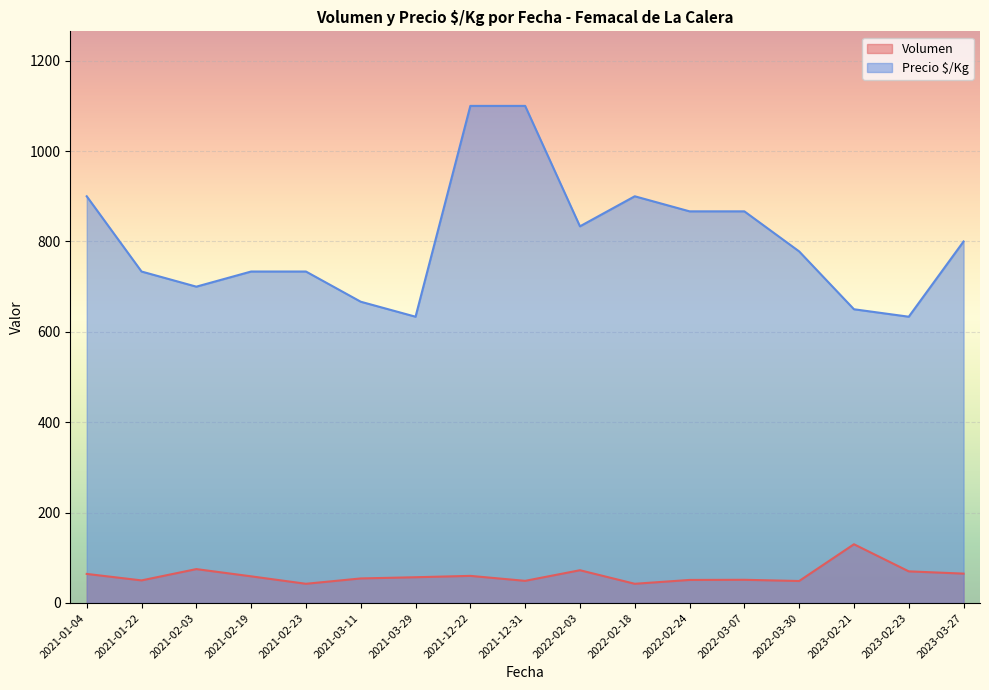

Rank the series by their average value, from lowest to highest.

Volumen, Precio $/Kg